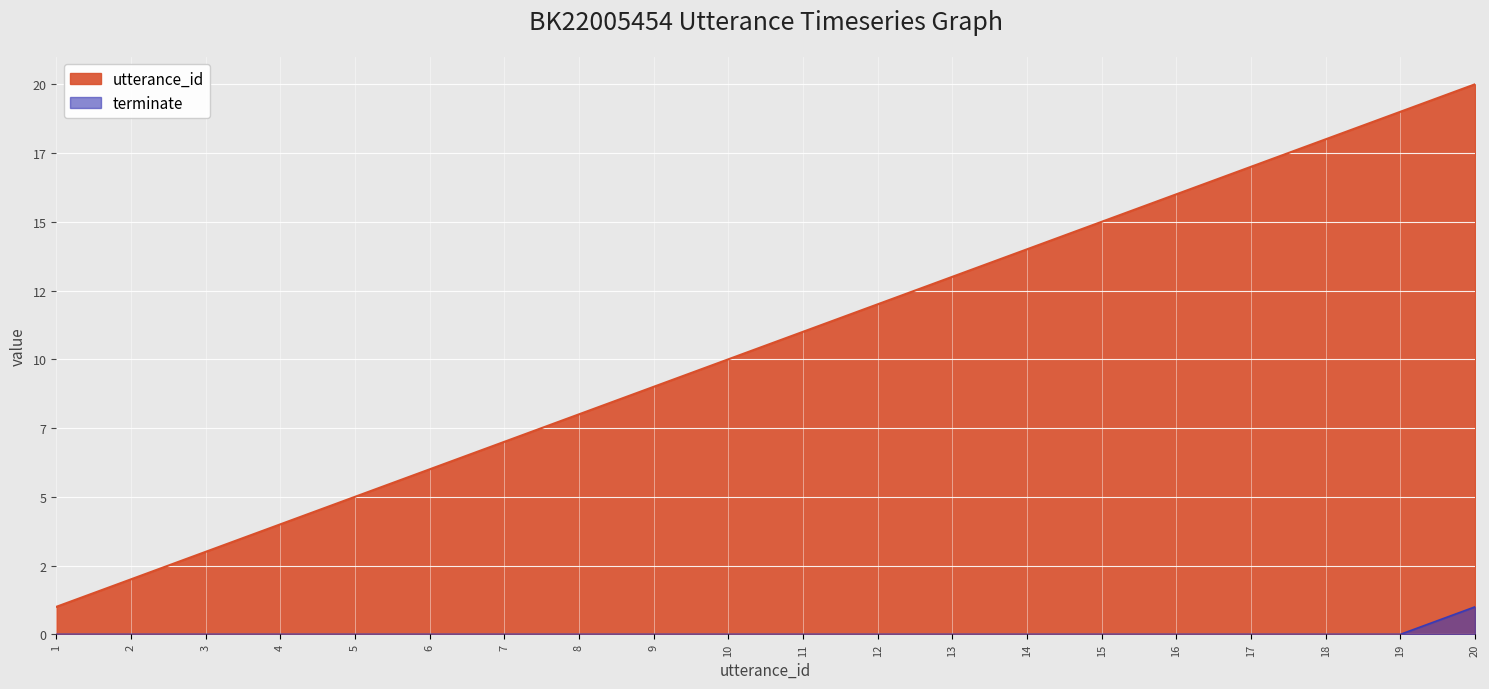

Reading left to right, extract all data points from this chart.

utterance_id: 1=1	2=2	3=3	4=4	5=5	6=6	7=7	8=8	9=9	10=10	11=11	12=12	13=13	14=14	15=15	16=16	17=17	18=18	19=19	20=20
terminate: 1=0	2=0	3=0	4=0	5=0	6=0	7=0	8=0	9=0	10=0	11=0	12=0	13=0	14=0	15=0	16=0	17=0	18=0	19=0	20=1